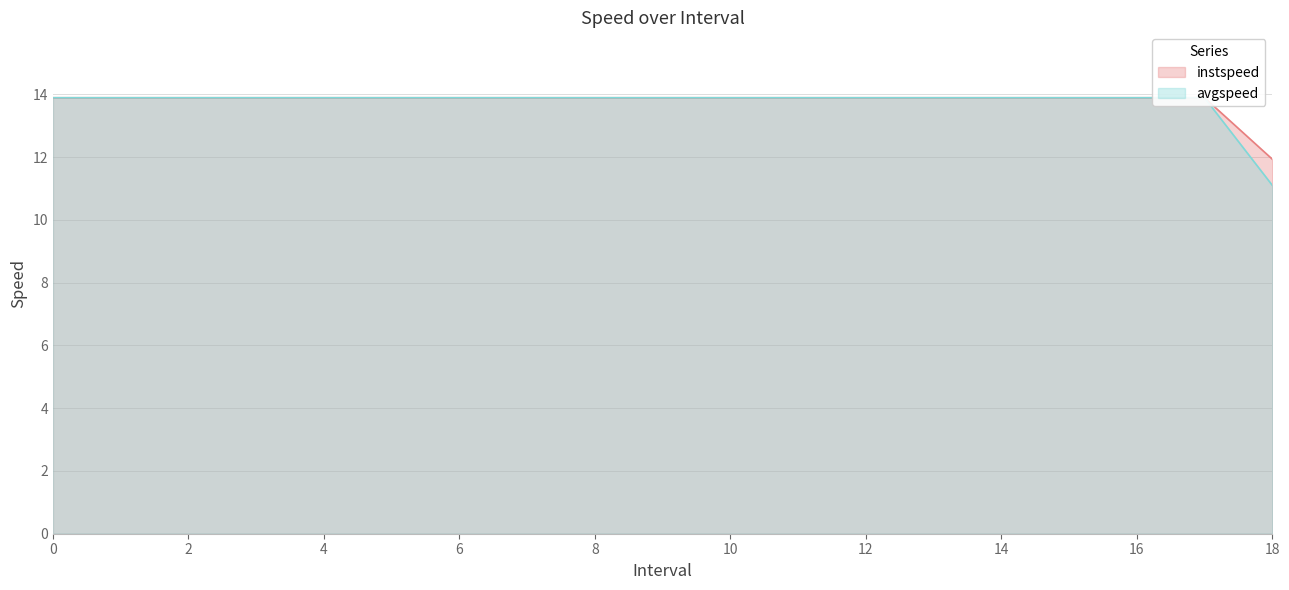

Reading left to right, transcribe all the data shown in this chart.

instspeed: 0=13.9	1=13.9	2=13.9	3=13.9	4=13.9	5=13.9	6=13.9	7=13.9	8=13.9	9=13.9	10=13.9	11=13.9	12=13.9	13=13.9	14=13.9	15=13.9	16=13.9	17=13.9	18.0=11.9
avgspeed: 0=13.9	1=13.9	2=13.9	3=13.9	4=13.9	5=13.9	6=13.9	7=13.9	8=13.9	9=13.9	10=13.9	11=13.9	12=13.9	13=13.9	14=13.9	15=13.9	16=13.9	17=13.9	18.0=11.1